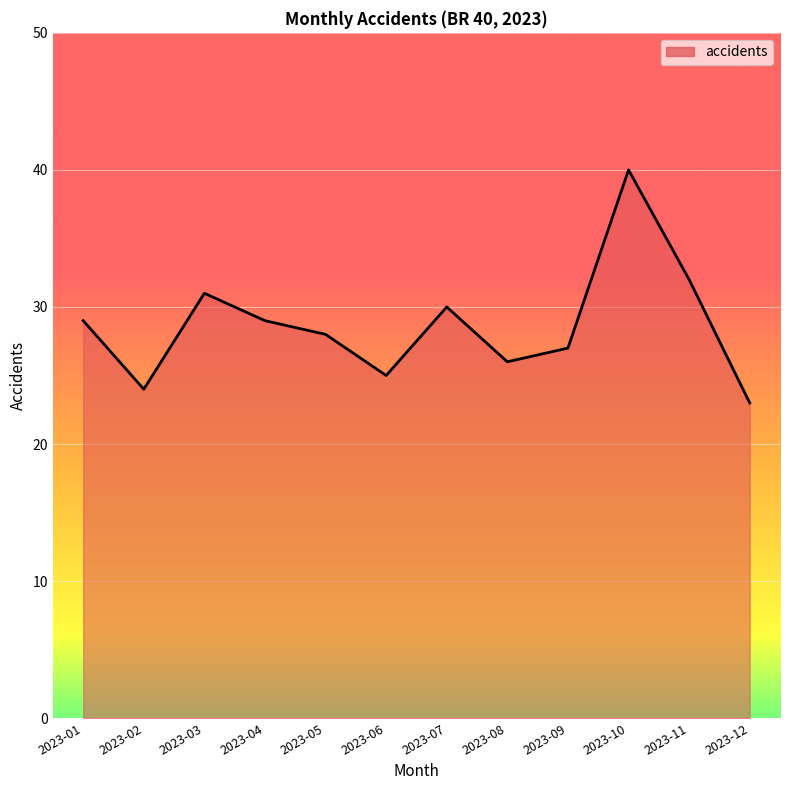

Reading left to right, extract all data points from this chart.

2023-01=29	2023-02=24	2023-03=31	2023-04=29	2023-05=28	2023-06=25	2023-07=30	2023-08=26	2023-09=27	2023-10=40	2023-11=32	2023-12=23